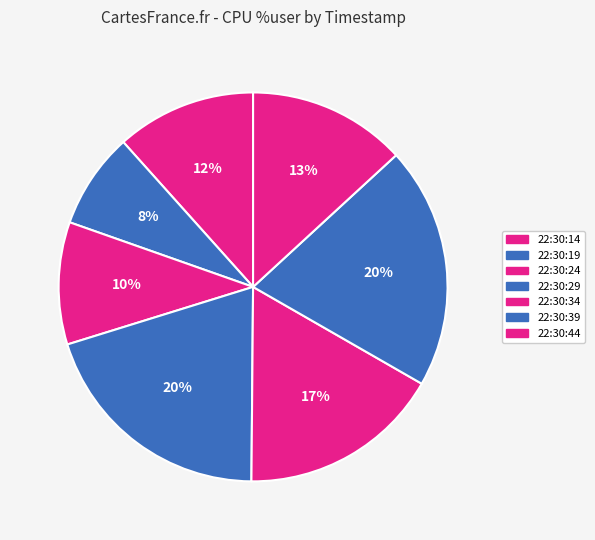

True or false: 22:30:24 accounts for 1% of the total.

False